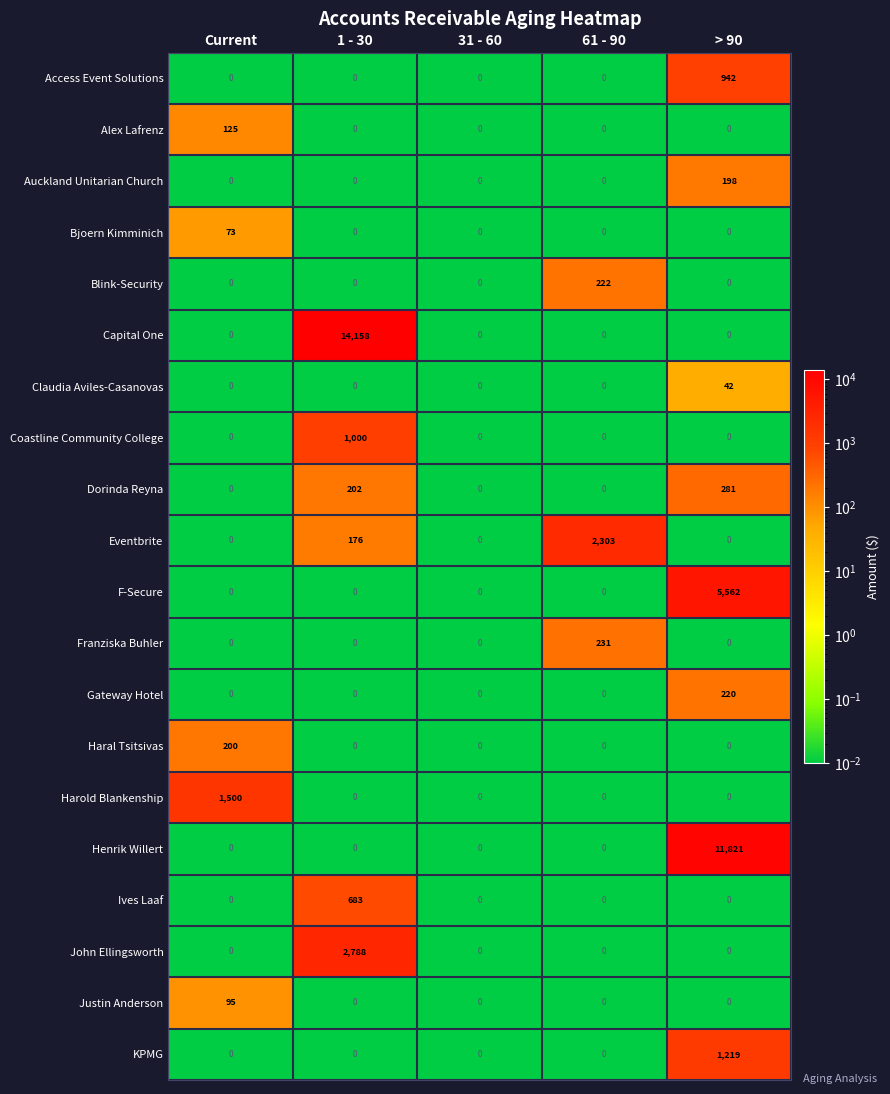

The value of Dorinda Reyna at 31 - 60 is 0. True or false?

True